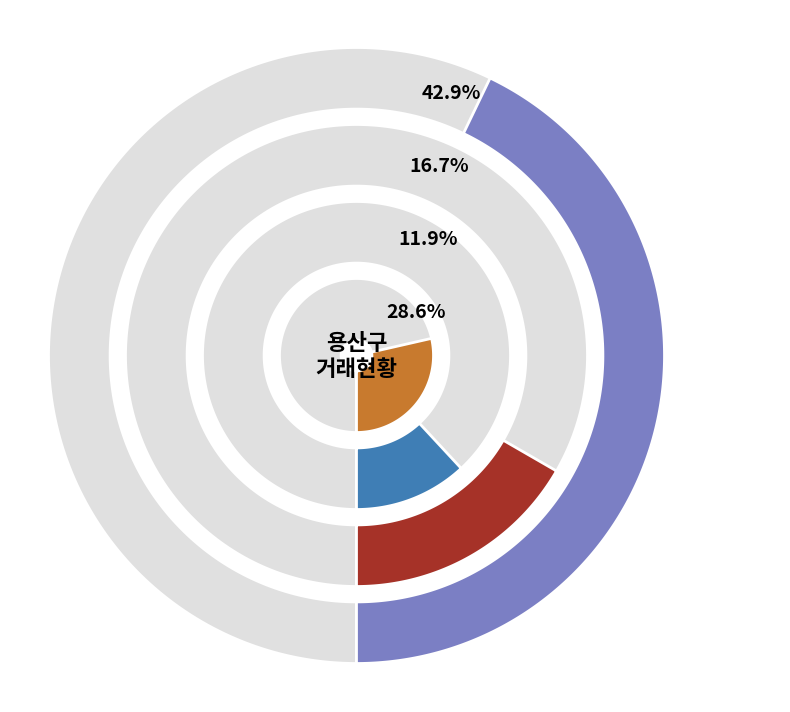

Is the sum of 문배동 and 효창동 greater than half?

No